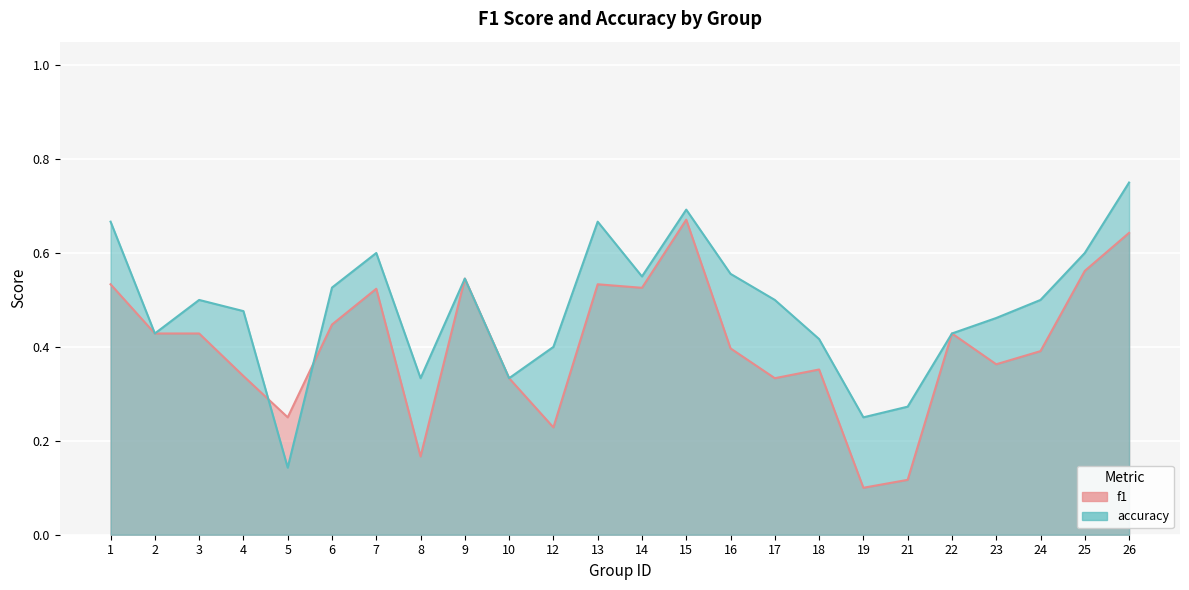

Reading left to right, extract all data points from this chart.

f1: 1=0.5	2=0.4	3=0.4	4=0.3	5=0.2	6=0.4	7=0.5	8=0.2	9=0.5	10=0.3	12=0.2	13=0.5	14=0.5	15=0.7	16=0.4	17=0.3	18=0.4	19=0.1	21=0.1	22=0.4	23=0.4	24=0.4	25=0.6	26=0.6
accuracy: 1=0.7	2=0.4	3=0.5	4=0.5	5=0.1	6=0.5	7=0.6	8=0.3	9=0.5	10=0.3	12=0.4	13=0.7	14=0.6	15=0.7	16=0.6	17=0.5	18=0.4	19=0.2	21=0.3	22=0.4	23=0.5	24=0.5	25=0.6	26=0.8